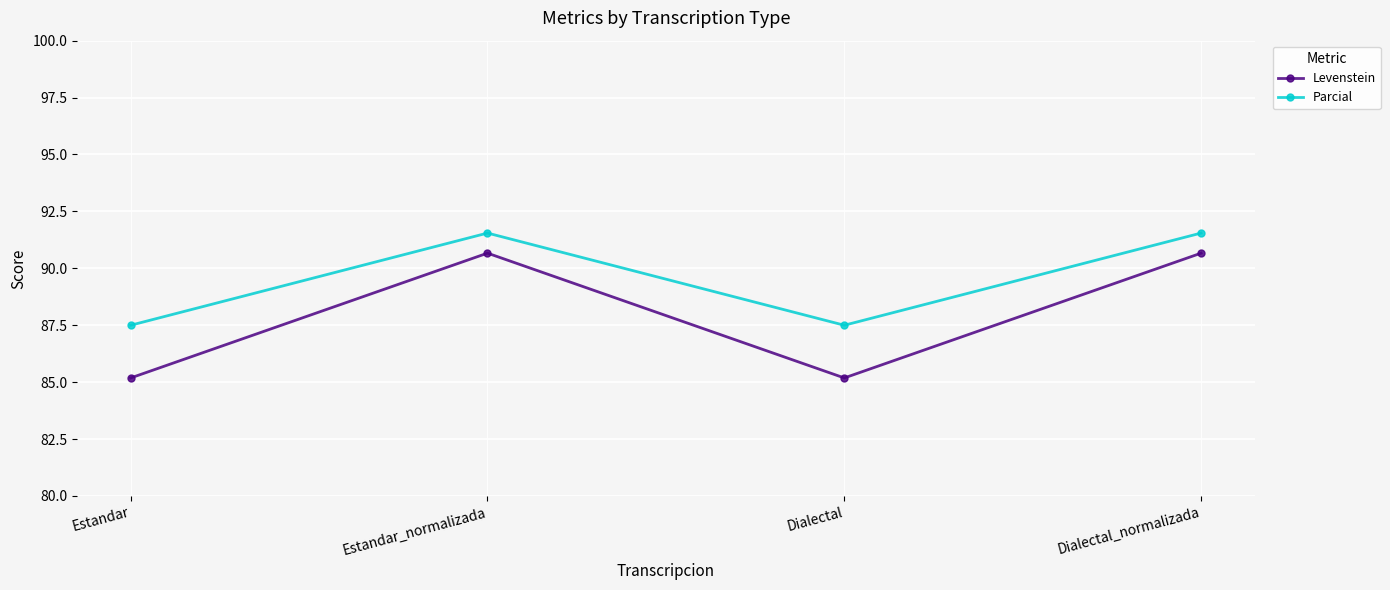

True or false: Parcial and Levenstein intersect in this chart.

False